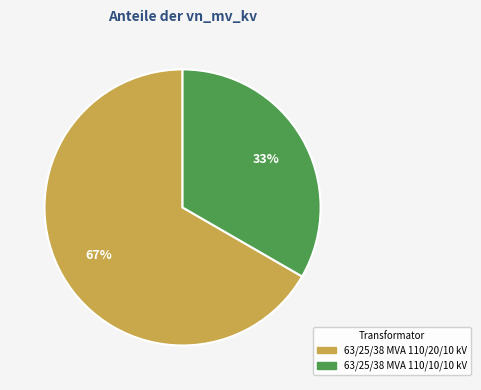

Do 63/25/38 MVA 110/20/10 kV and 63/25/38 MVA 110/10/10 kV together represent more than half of the pie?

Yes